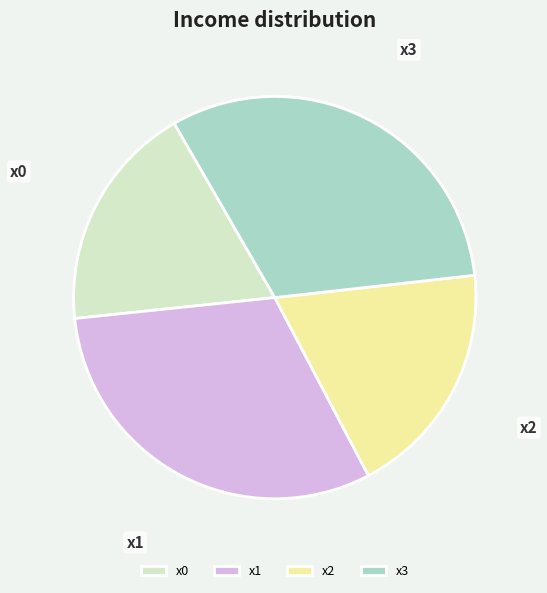

What is the largest slice in the pie chart?

x3